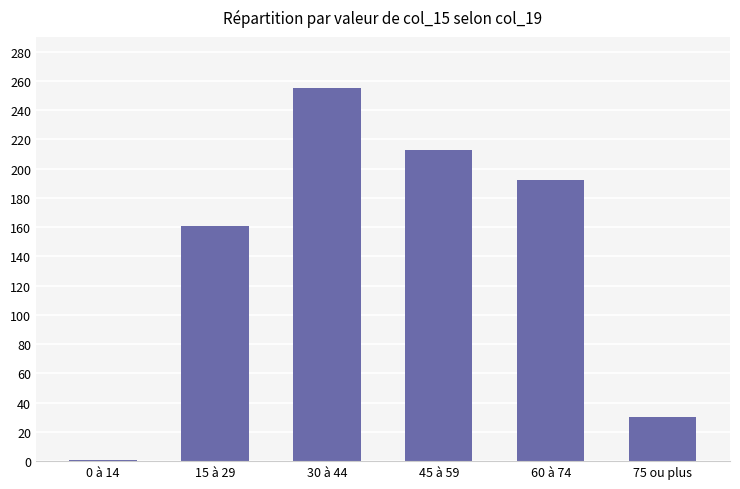

Reading left to right, extract all data points from this chart.

0 à 14=1	15 à 29=161	30 à 44=255	45 à 59=213	60 à 74=192	75 ou plus=30